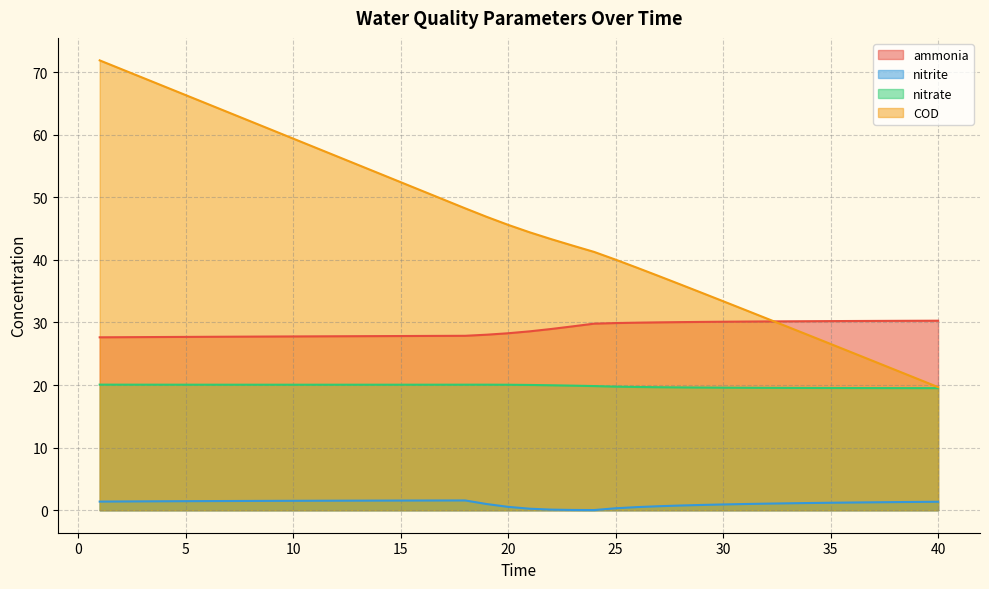

True or false: COD and nitrate intersect in this chart.

False